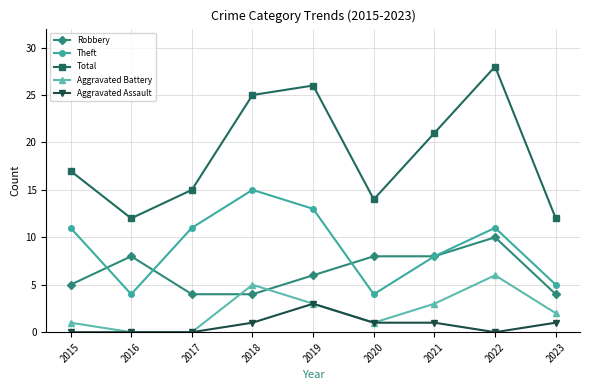

Does the chart display data point markers on the line(s)?

Yes